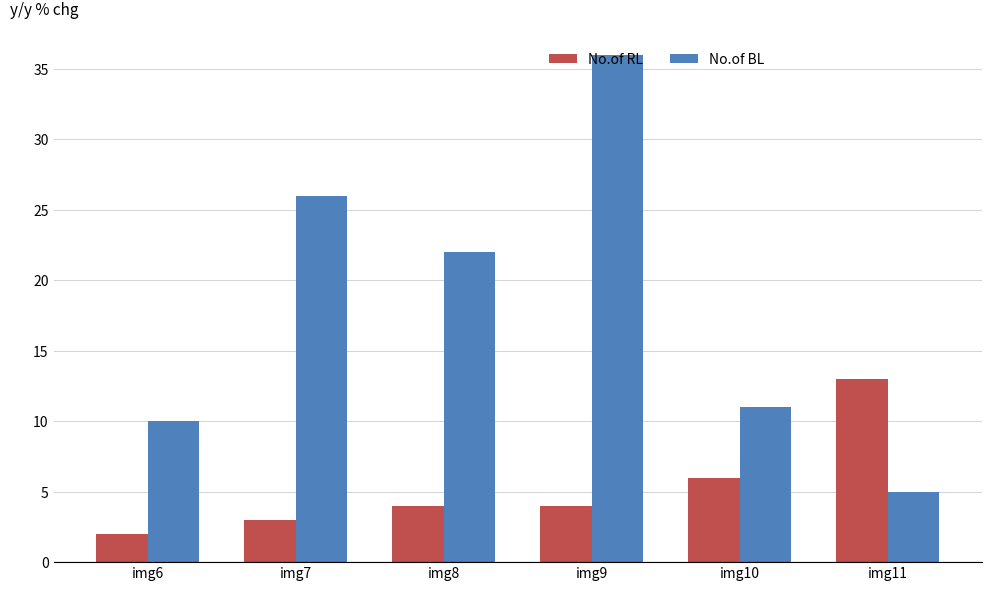

What is the difference between the maximum and second lowest values in the No.of RL series?

10